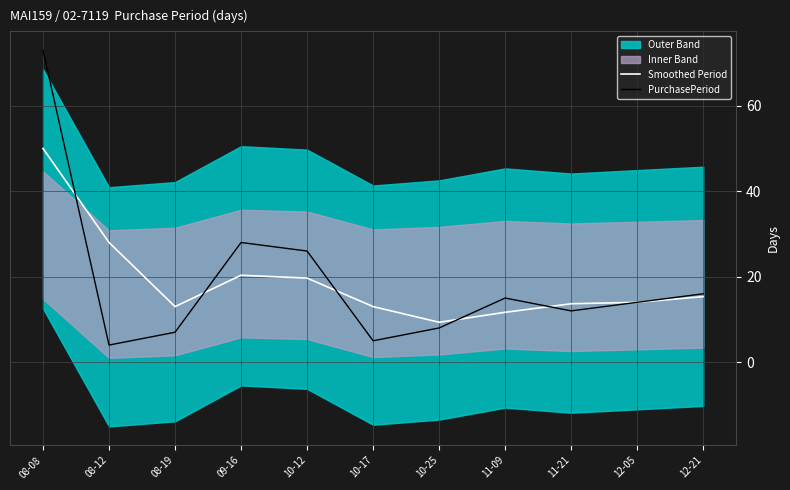

At which category does Smoothed Period reach its first local valley?

08-19